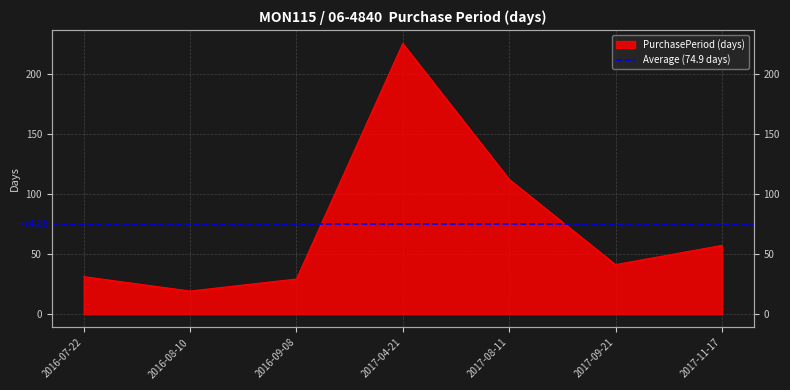

How many points are lower than both their immediate neighbors (excluding endpoints)?

2